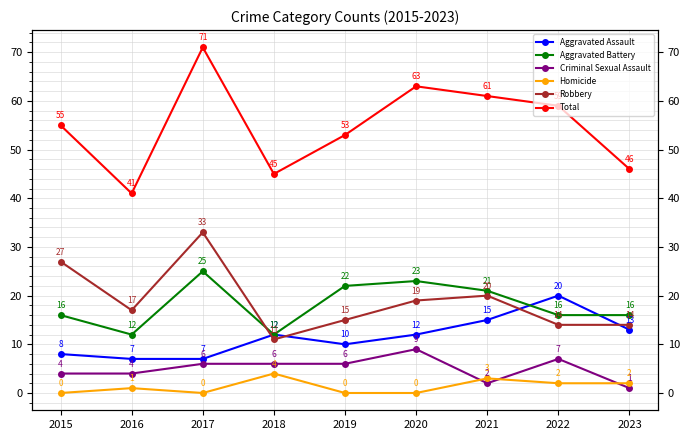

List the labels in order of Total value, smallest first.

2016, 2018, 2023, 2019, 2015, 2022, 2021, 2020, 2017